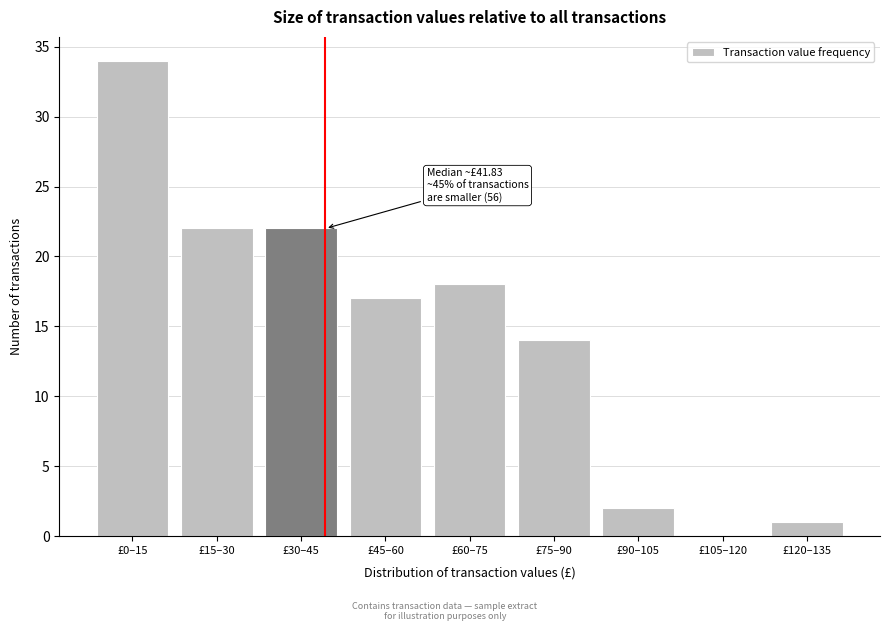

Reading left to right, transcribe all the data shown in this chart.

£0–15=34	£15–30=22	£30–45=22	£45–60=17	£60–75=18	£75–90=14	£90–105=2	£105–120=0	£120–135=1